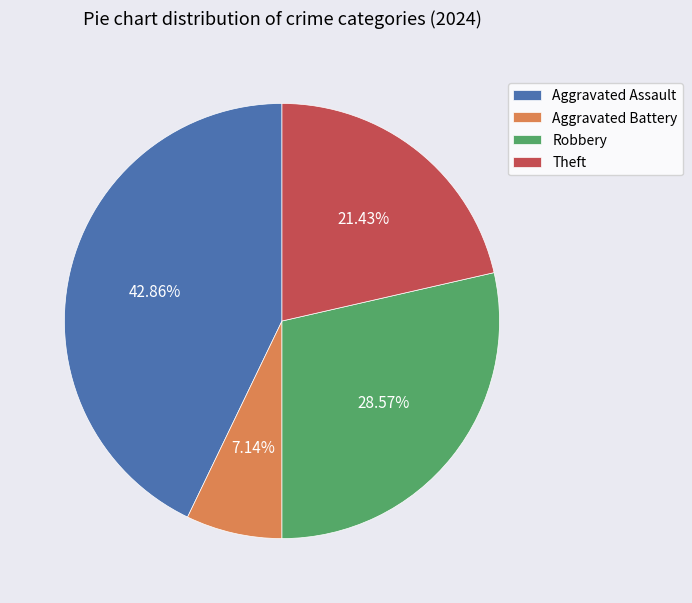

How many slices are in this pie chart?

4